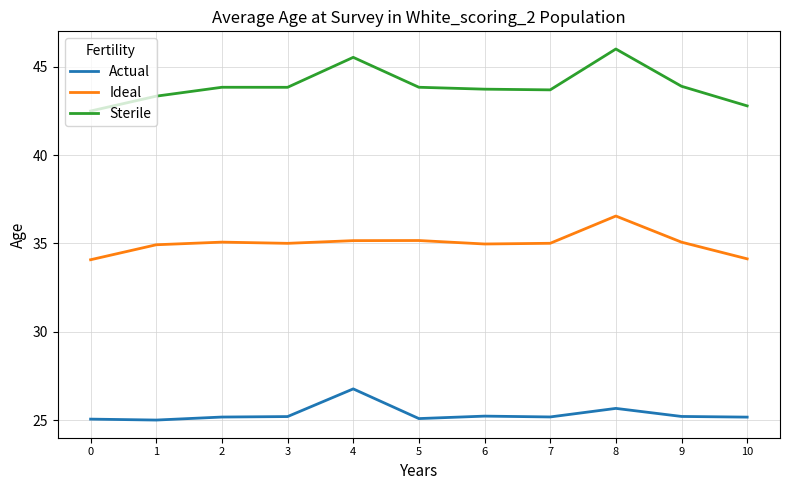

What is the approximate value of Sterile at 9?

43.9